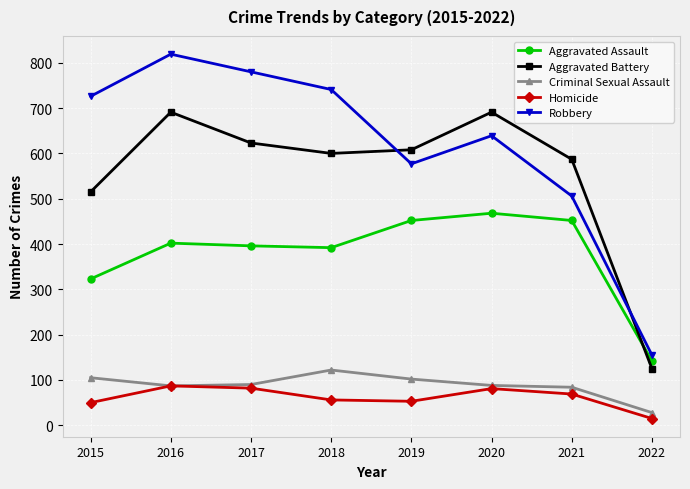

What is the value of the Aggravated Assault point at the 7th from the left?

452